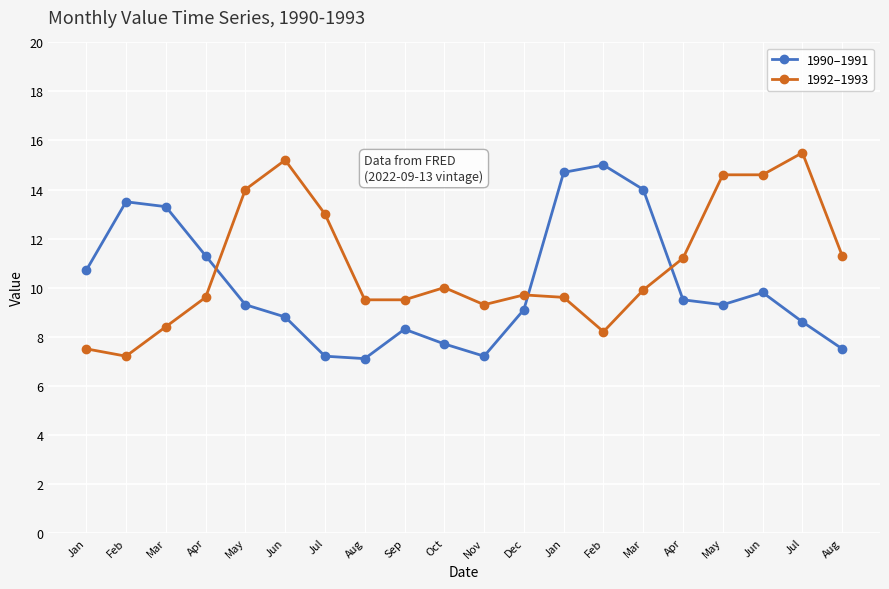

Reading left to right, transcribe all the data shown in this chart.

1990–1991: Jan=10.7	Feb=13.5	Mar=13.3	Apr=11.3	May=9.3	Jun=8.8	Jul=7.2	Aug=7.1	Sep=8.3	Oct=7.7	Nov=7.2	Dec=9.1	Jan=14.7	Feb=15.0	Mar=14.0	Apr=9.5	May=9.3	Jun=9.8	Jul=8.6	Aug=7.5
1992–1993: Jan=7.5	Feb=7.2	Mar=8.4	Apr=9.6	May=14.0	Jun=15.2	Jul=13.0	Aug=9.5	Sep=9.5	Oct=10.0	Nov=9.3	Dec=9.7	Jan=9.6	Feb=8.2	Mar=9.9	Apr=11.2	May=14.6	Jun=14.6	Jul=15.5	Aug=11.3